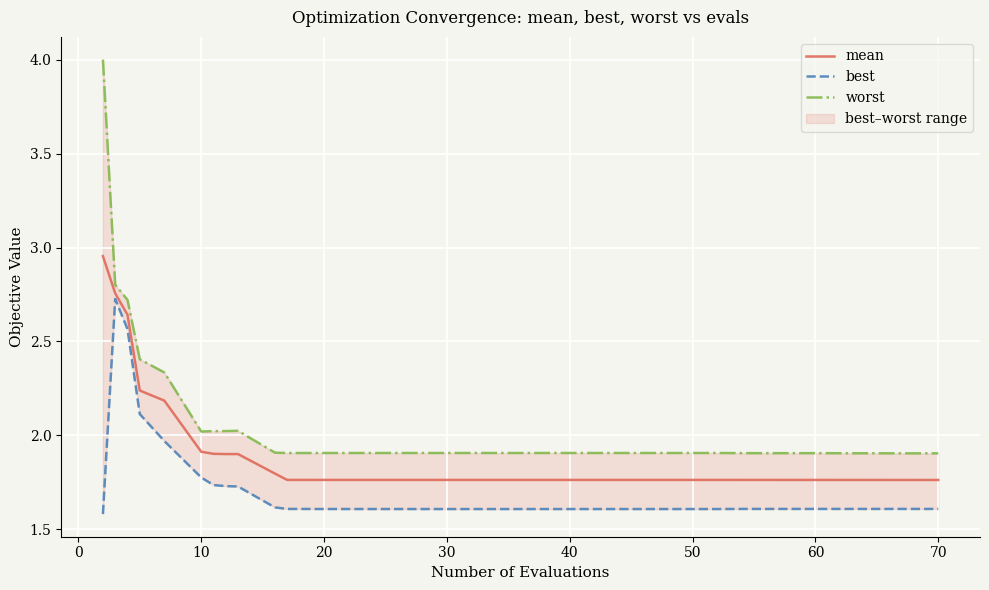

How many series are shown in this chart?

3